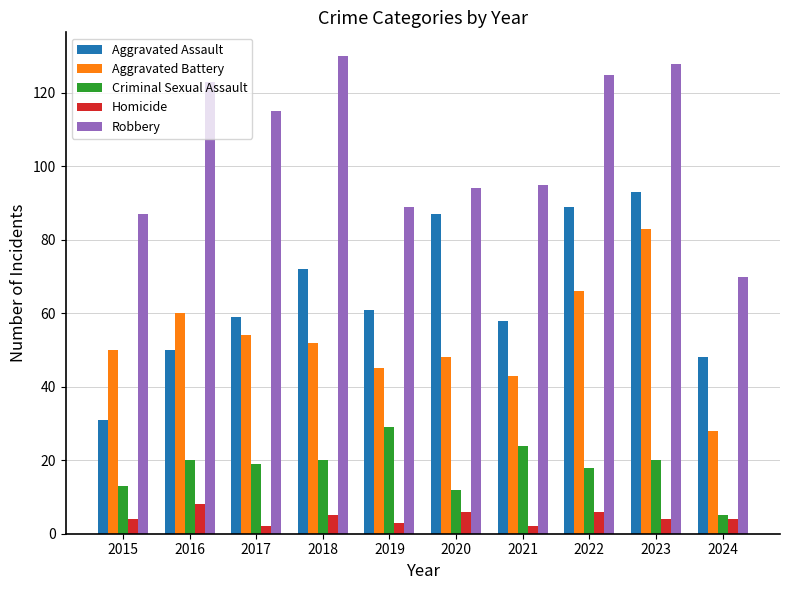

Between 2016 and 2022, which series saw the biggest shift?

Aggravated Assault